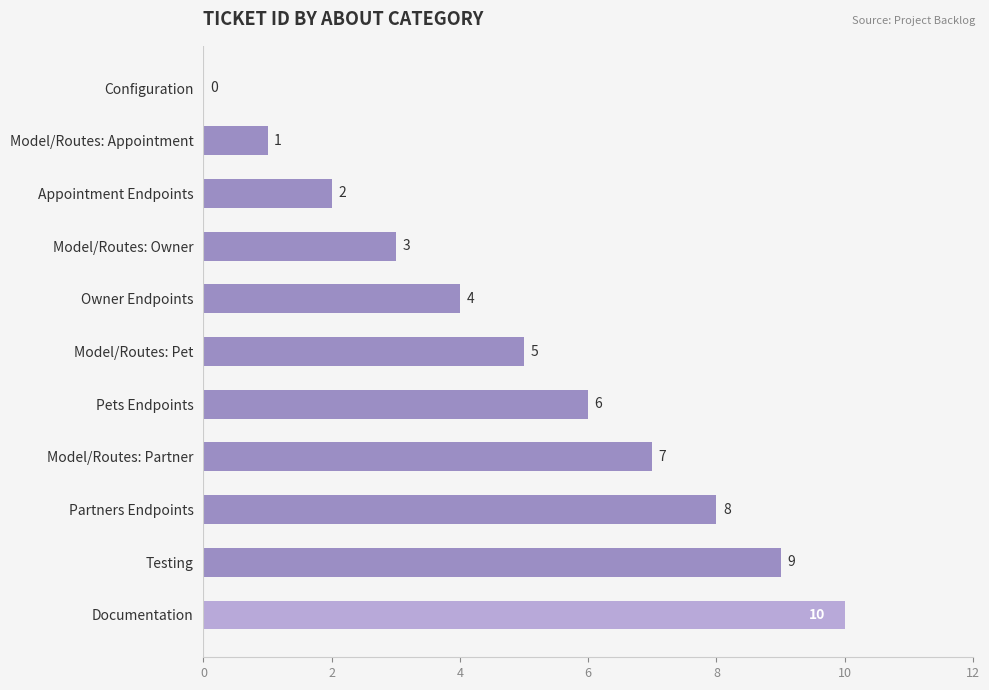

The value at Model/Routes: Appointment is 1. True or false?

True